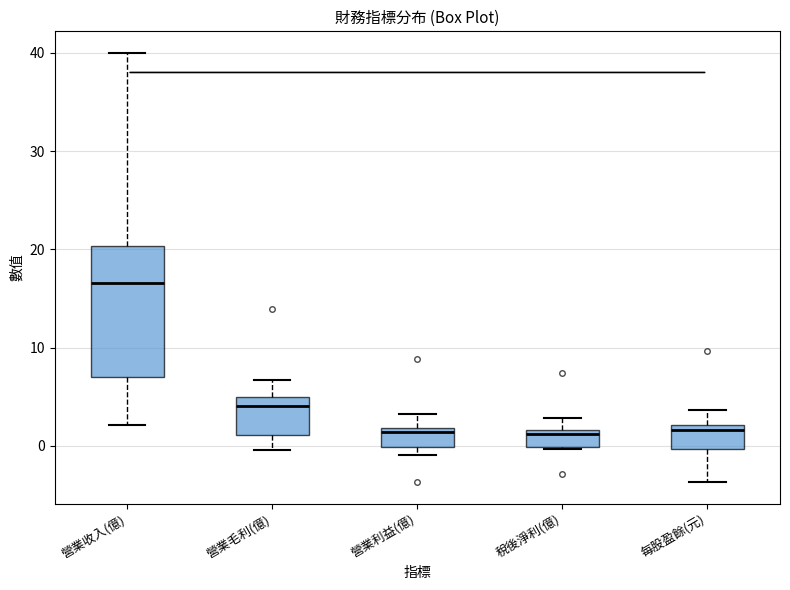

Reading left to right, read every box against the y-axis: the position of its median line, the range the box covers, and the ends of its whiskers. The values are not printed on the chart, so give them approximately, as read against the axis.

營業收入(億): median 17, box 7 to 20, whiskers 2 to 40
營業毛利(億): median 4, box 1 to 5, whiskers 0 to 7
營業利益(億): median 1, box 0 to 2, whiskers -1 to 3
稅後淨利(億): median 1, box 0 to 2, whiskers 0 to 3
每股盈餘(元): median 2 (just below the box's upper edge), box 0 to 2, whiskers -4 to 4